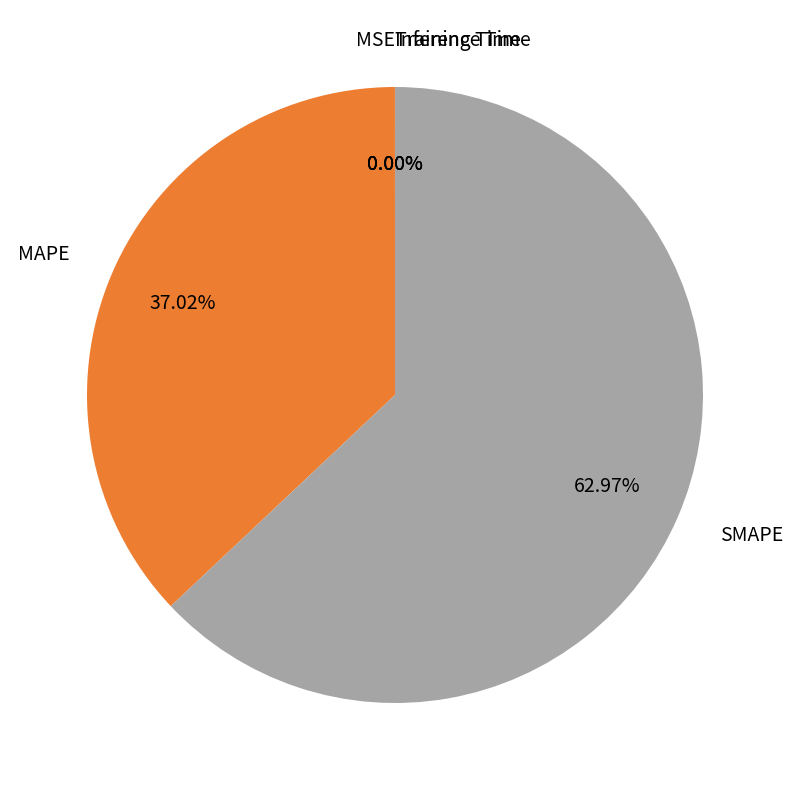

What is the largest slice in the pie chart?

SMAPE